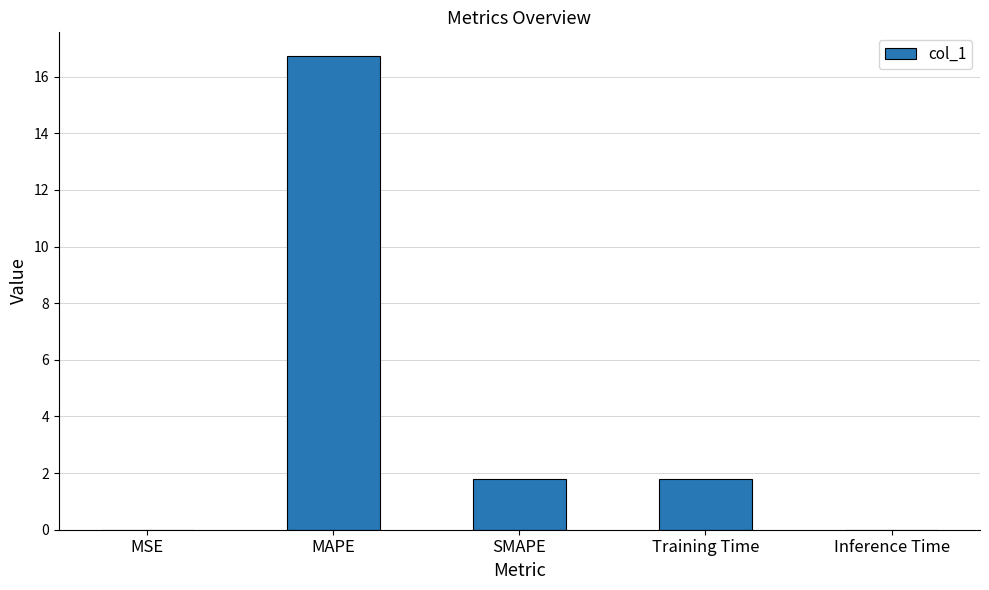

What is the change in value from MAPE to Training Time?

-14.9